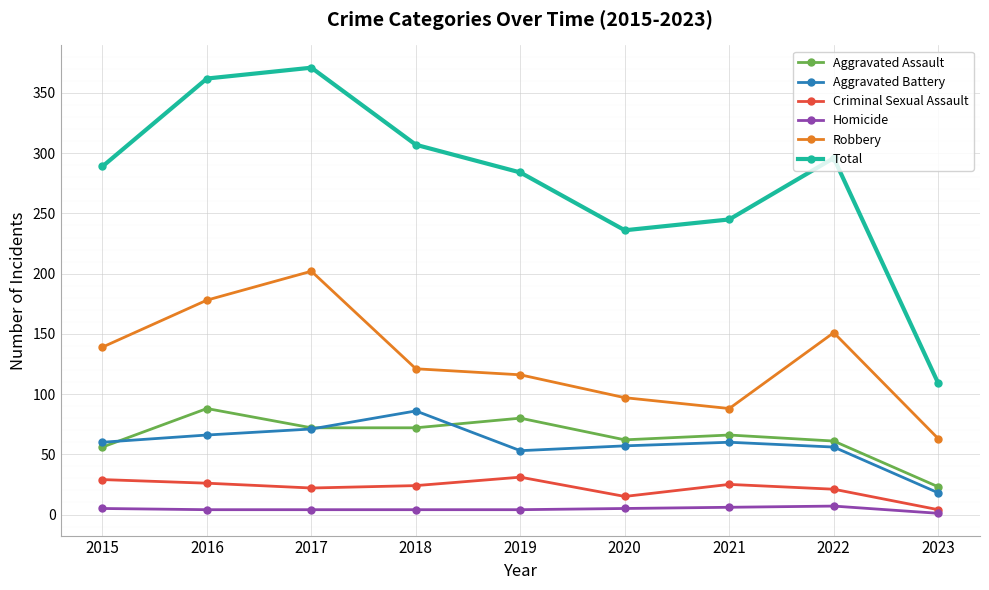

What is the smallest value displayed?

1